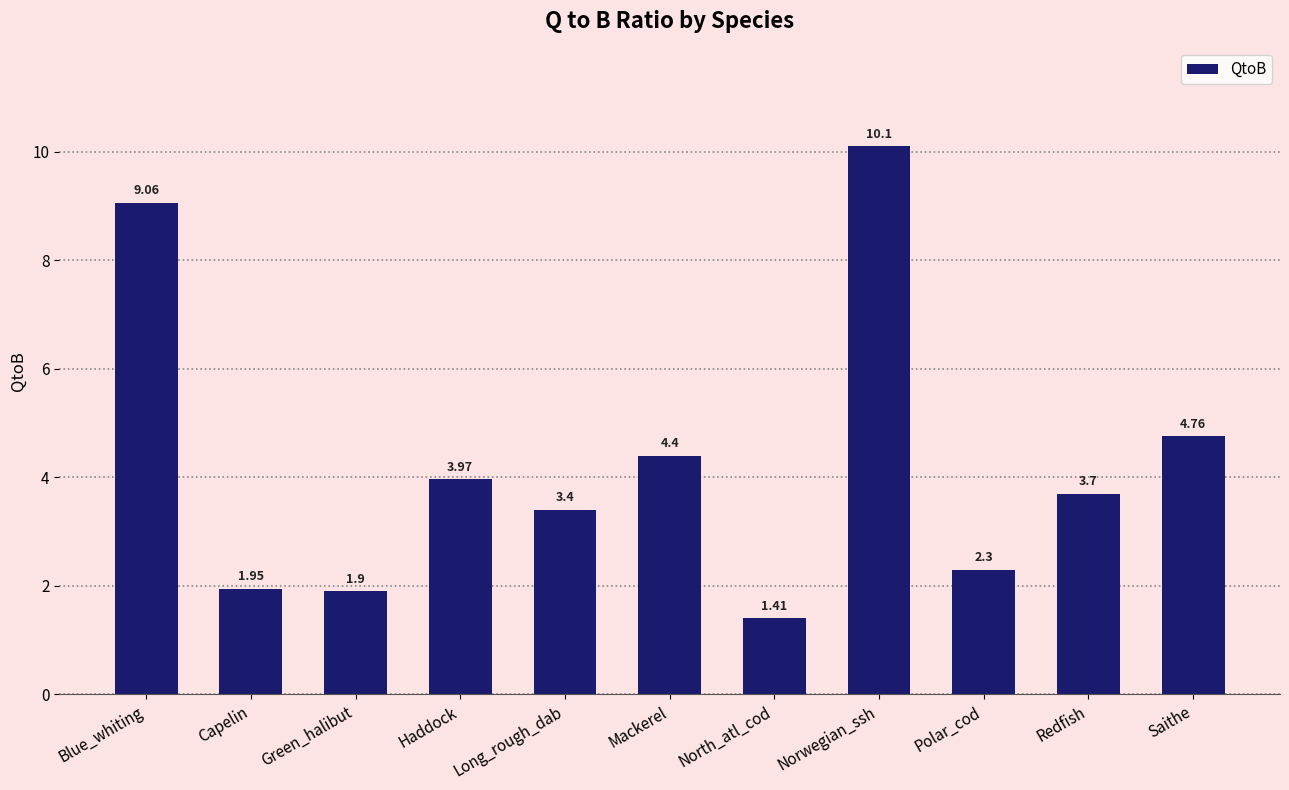

The chart shows a value of 1.9 at Capelin. True or false?

True